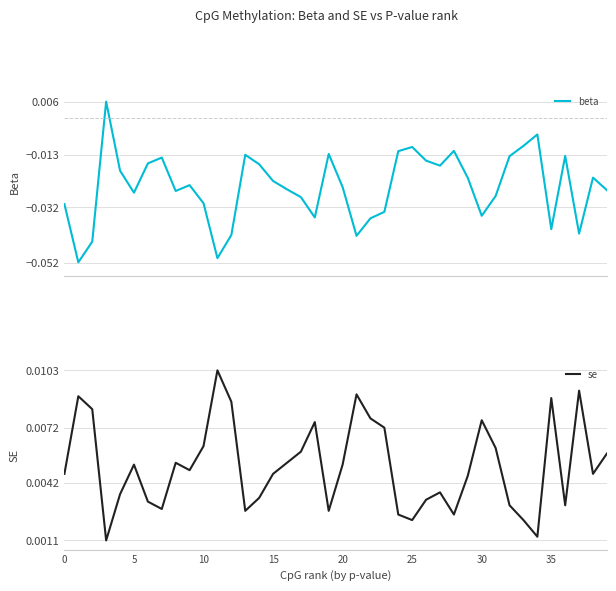

The value of beta at 27 is -0.0. True or false?

False